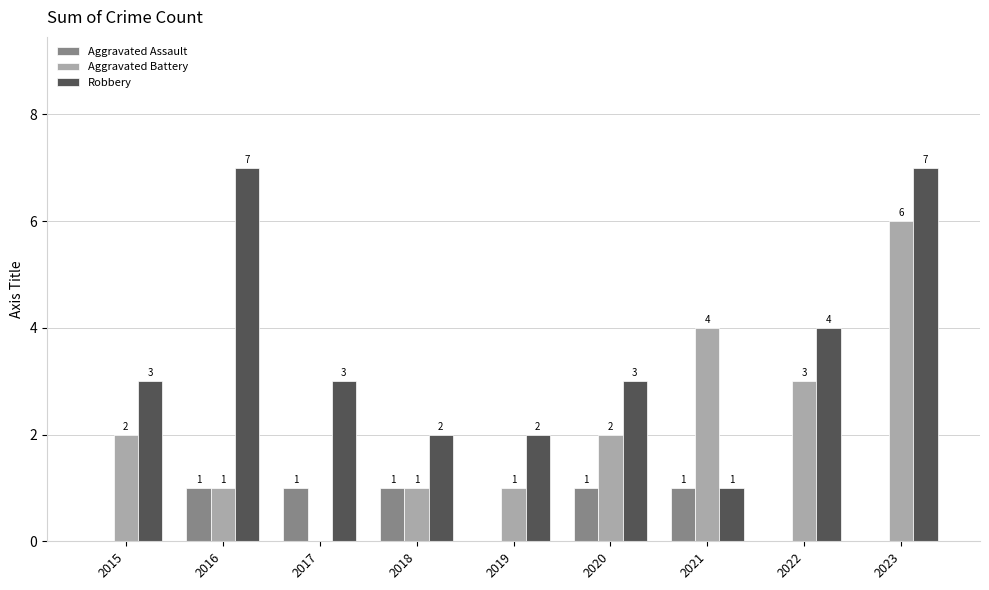

How many Aggravated Battery values are between 1 and 3?

6